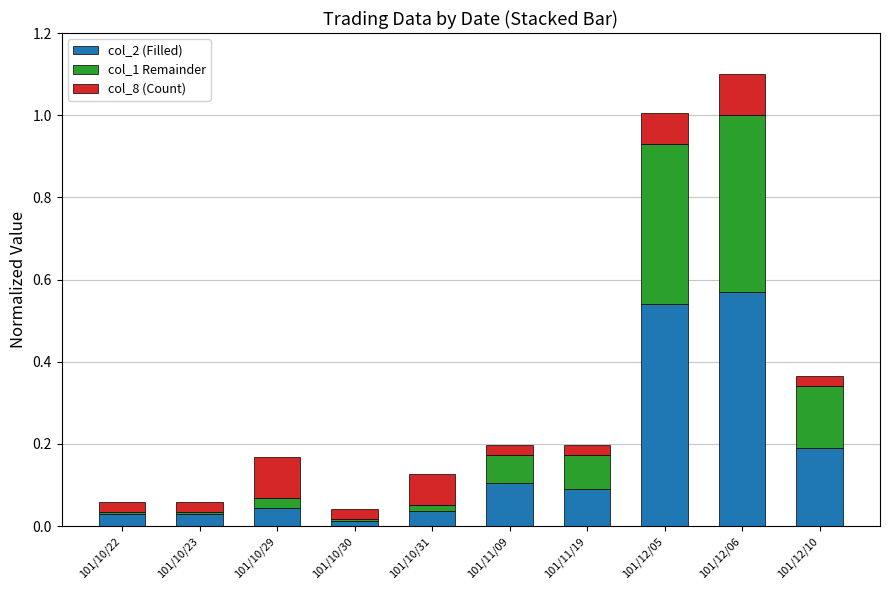

At which category is the sum across all series the highest?

101/12/06